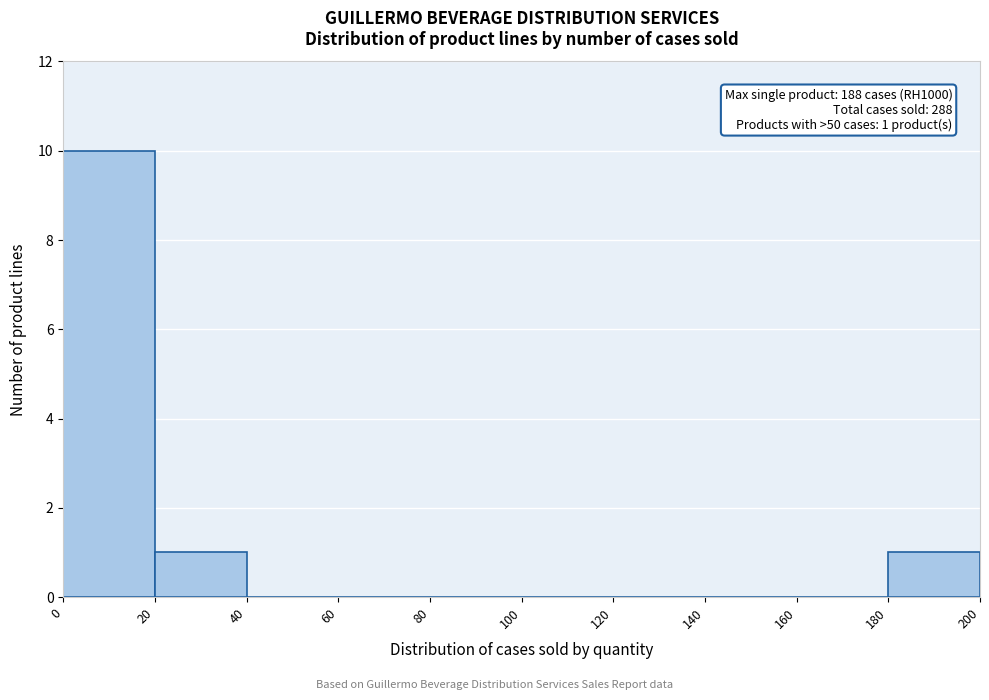

Which range on the x-axis has the tallest bar?

0 to 20